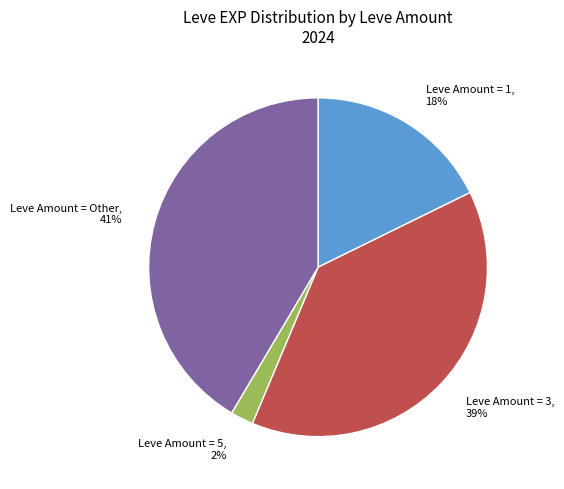

Is there any slice that represents more than half of the pie?

No